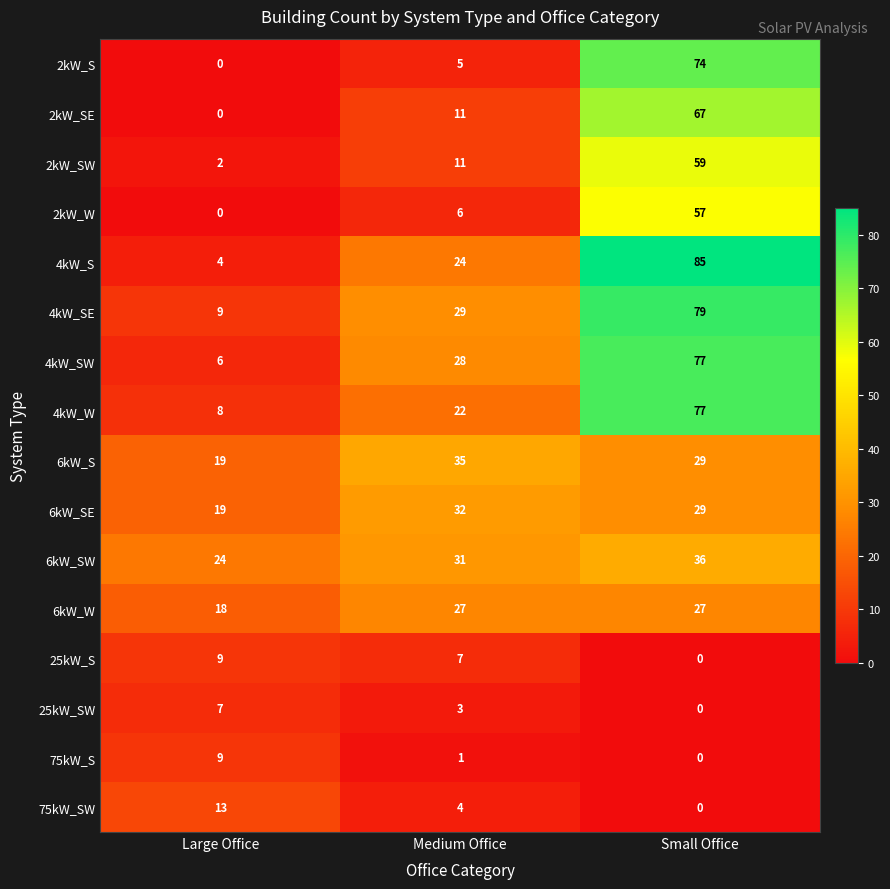

What is the average value of the 4kW_SE series?

39